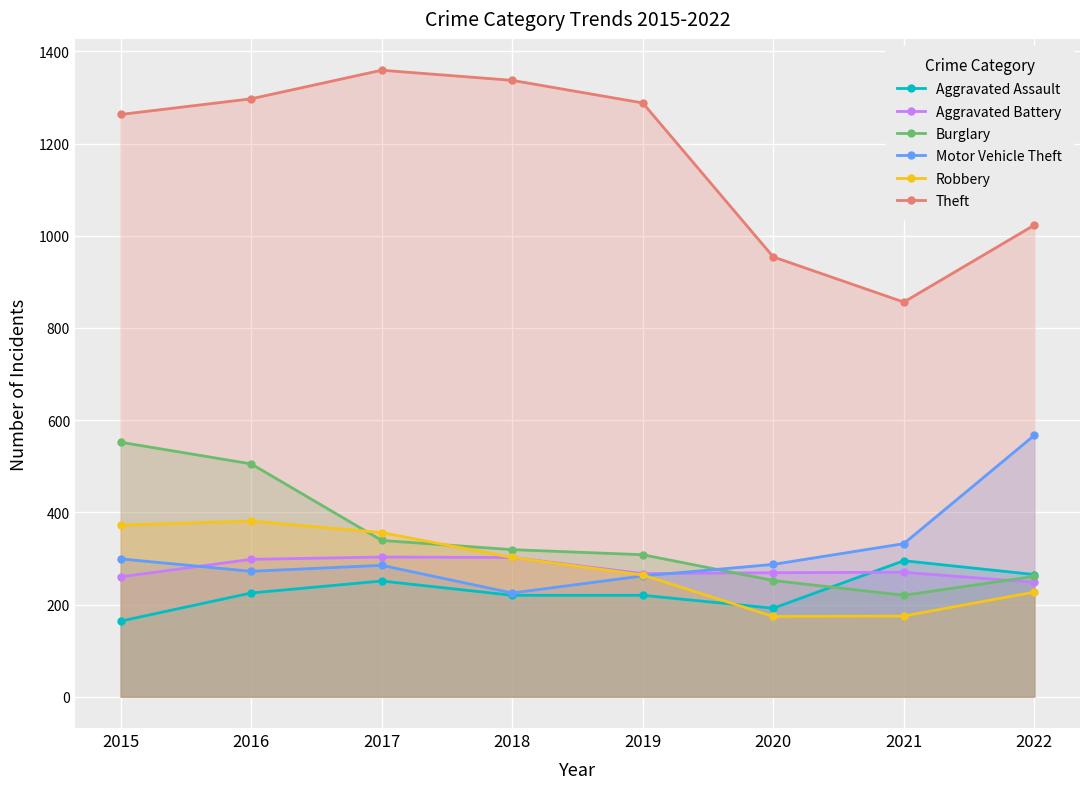

How many series are shown in this chart?

6